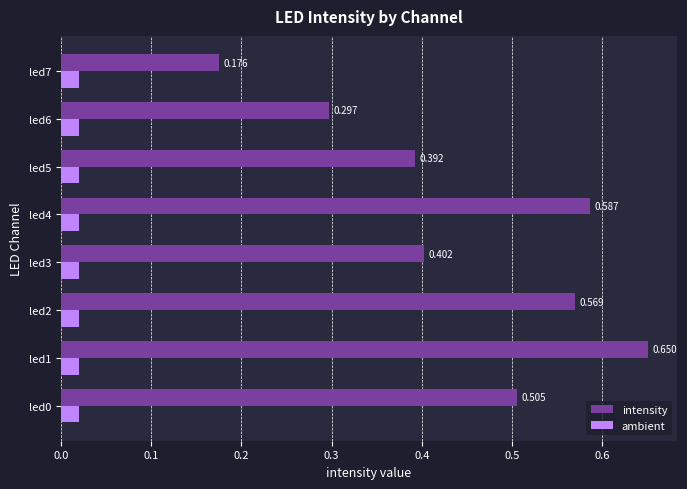

Rank the series by their maximum value, from highest to lowest.

intensity, ambient